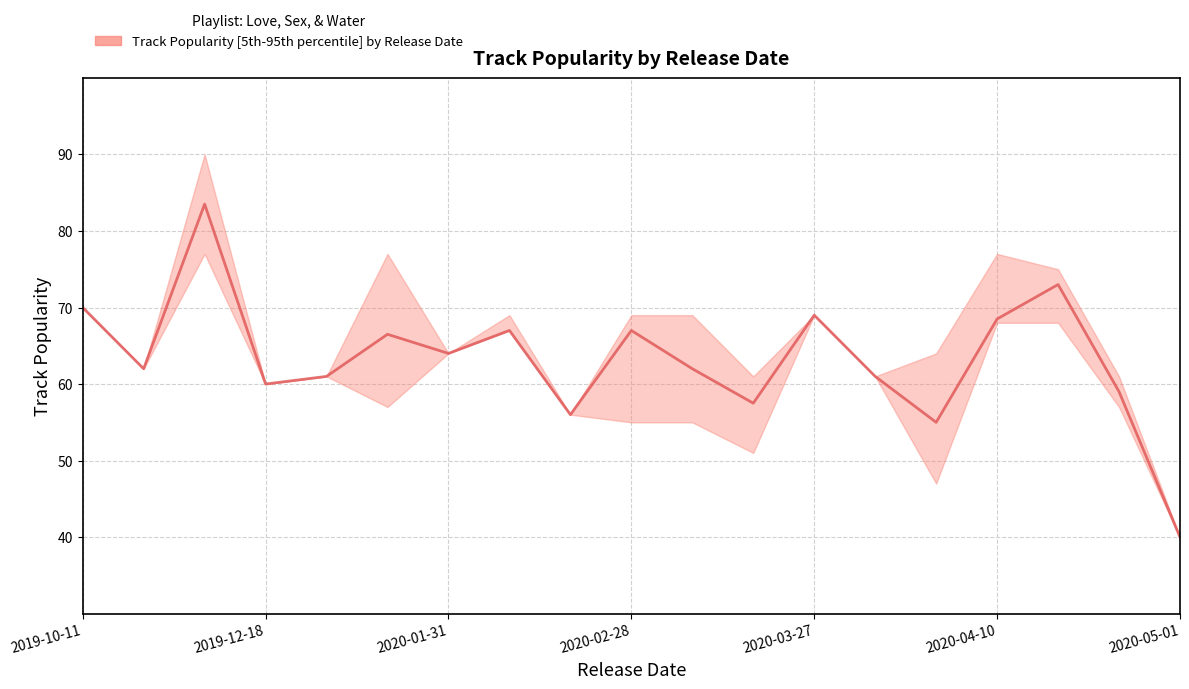

What position from the left is 10?

11